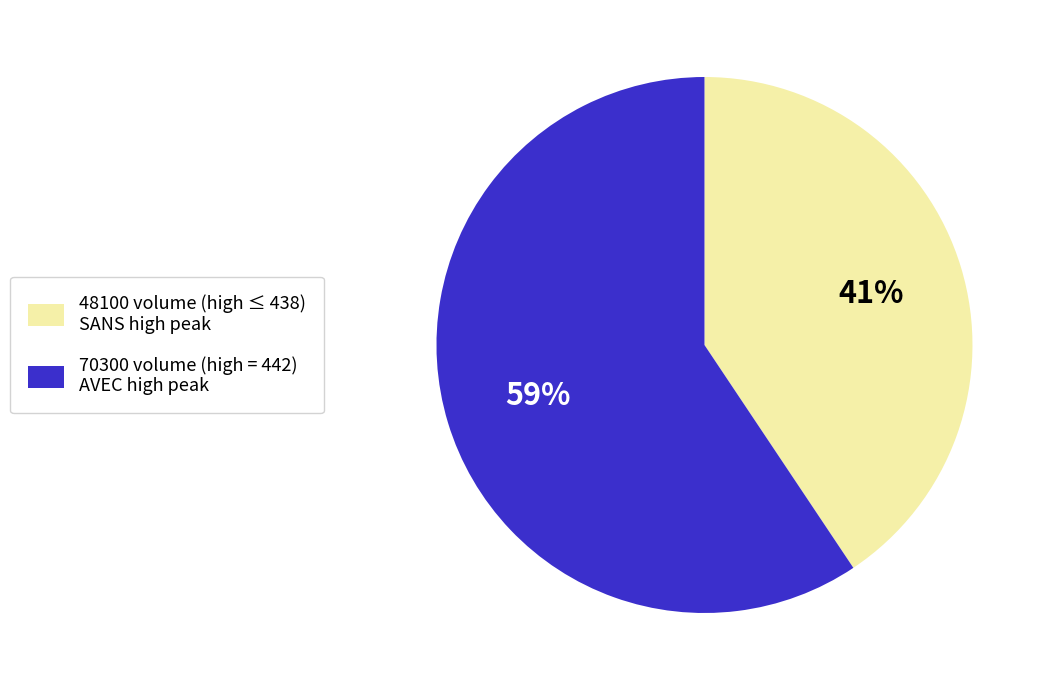

To the nearest percent, what is the average slice percentage?

50%